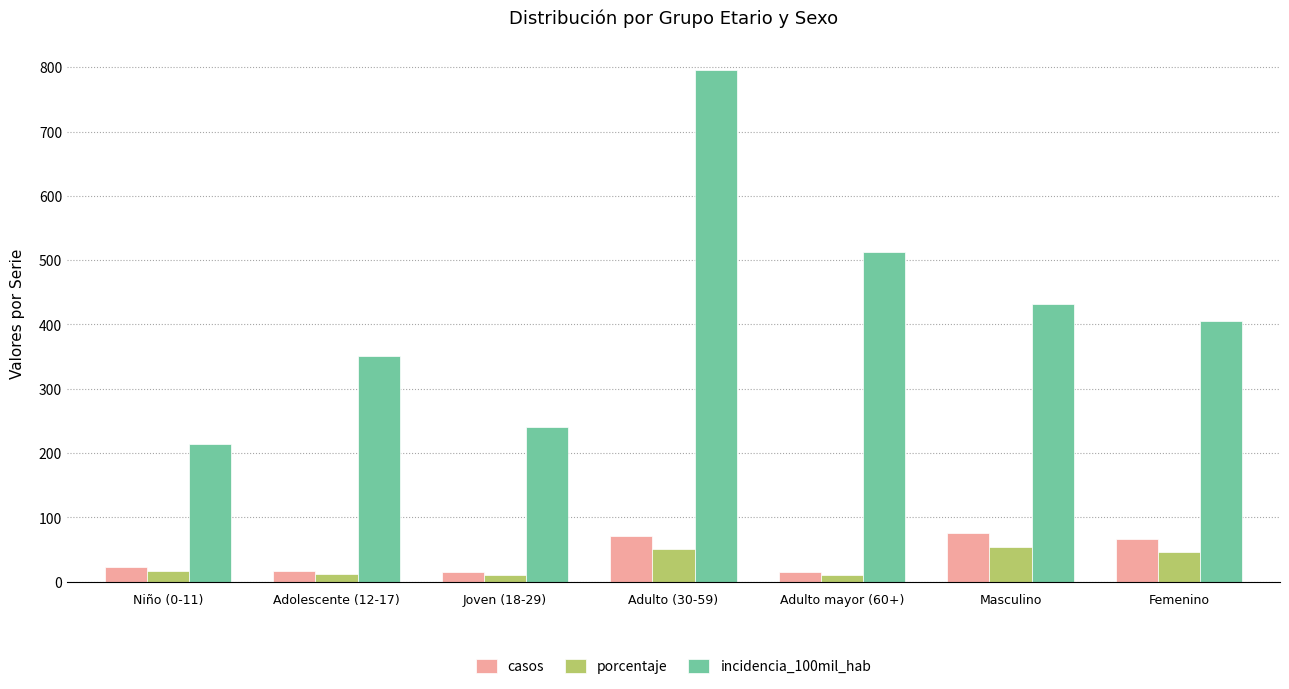

How many data points in porcentaje are above 16?

4